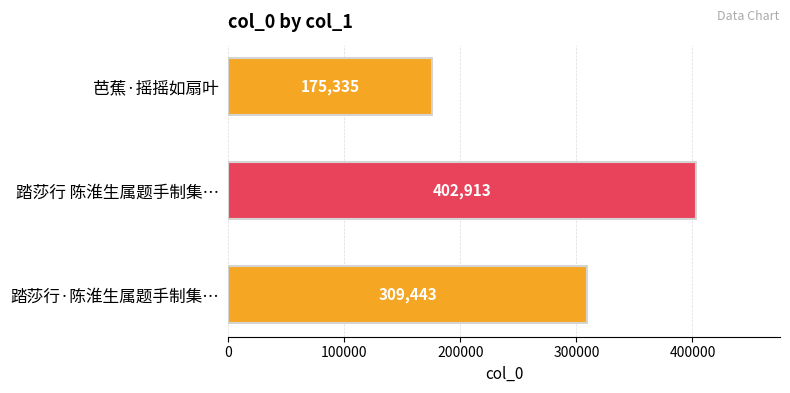

Reading bottom to top, transcribe all the data shown in this chart.

踏莎行·陈淮生属题手制集…=309443	踏莎行 陈淮生属题手制集…=402913	芭蕉·摇摇如扇叶=175335